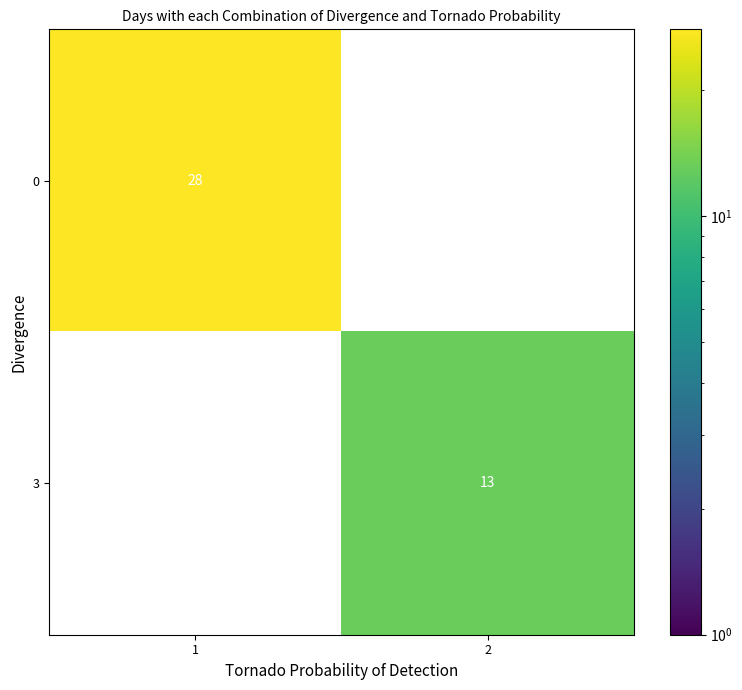

The value of 3 at 2 is 13. True or false?

True